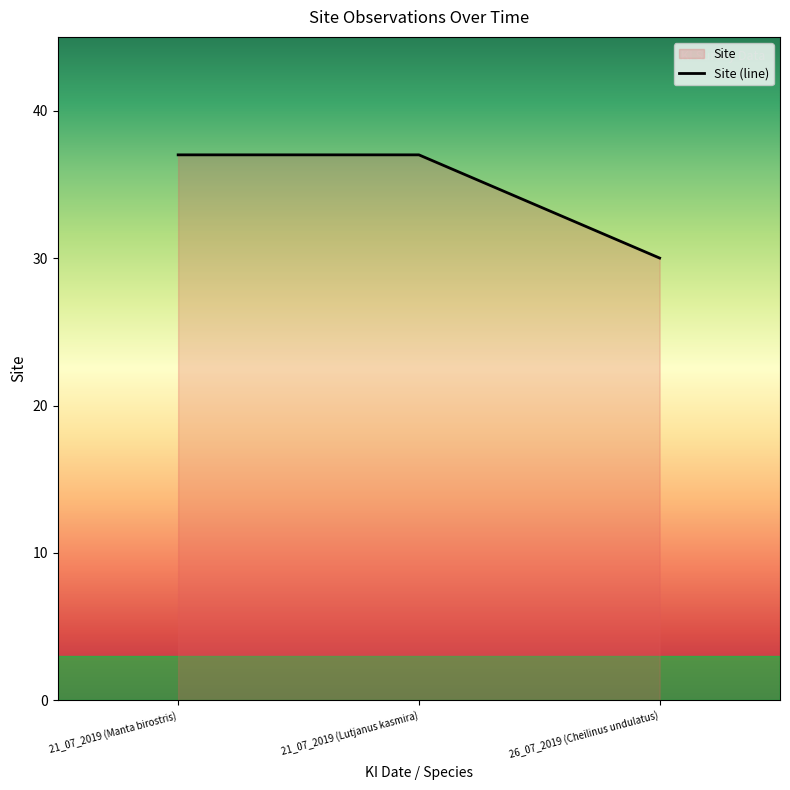

List the labels in order of value, smallest first.

26_07_2019 (Cheilinus undulatus), 21_07_2019 (Manta birostris), 21_07_2019 (Lutjanus kasmira)